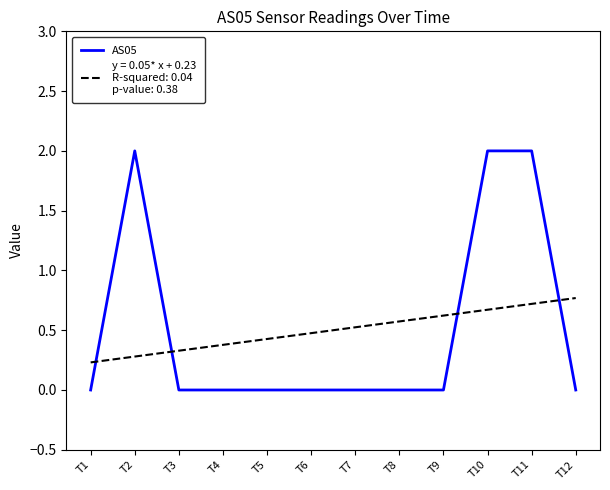

What is the greatest value displayed?

2.0